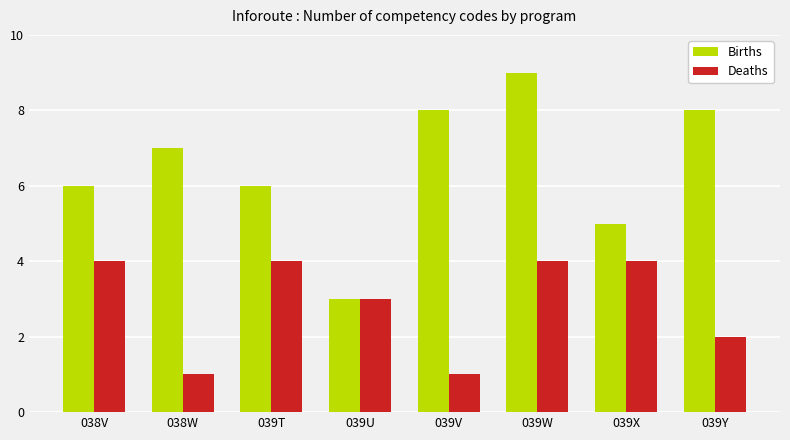

What is the label of the 7th bar from the right?

038W